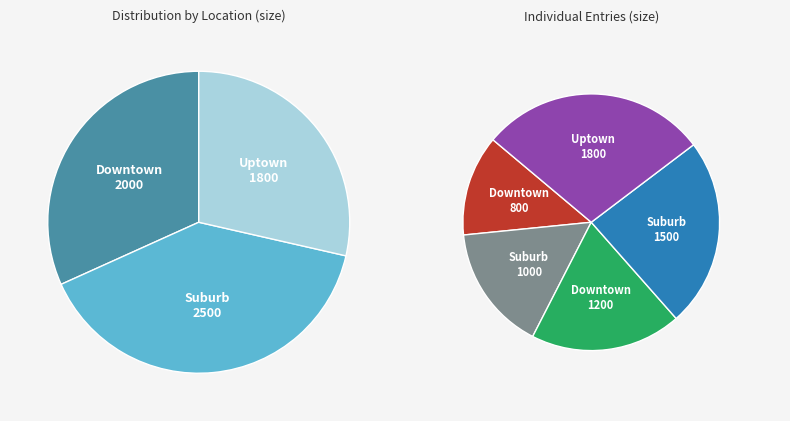

Does Suburb represent more than half of the total?

No